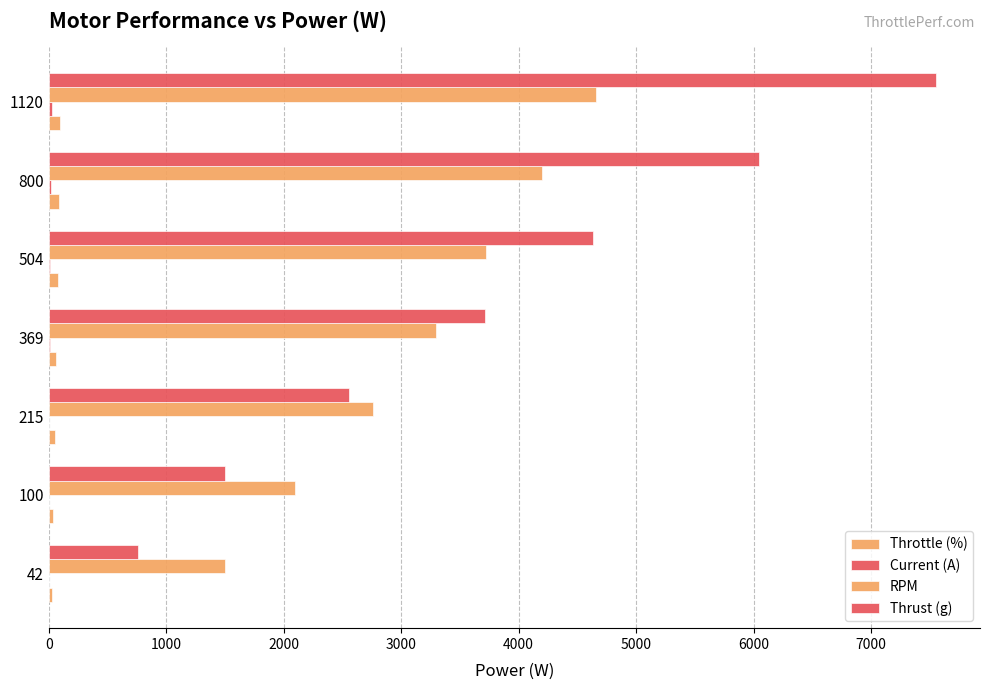

Reading right to left, extract all data points from this chart.

Throttle (%): 100.0	87.5	75.0	62.5	50.0	37.5	25.0
Current (A): 29.1	20.8	13.1	9.6	5.6	2.6	1.1
RPM: 4660.0	4200.0	3720.0	3300.0	2760.0	2100.0	1500.0
Thrust (g): 7550.0	6050.0	4630.0	3710.0	2560.0	1500.0	760.0